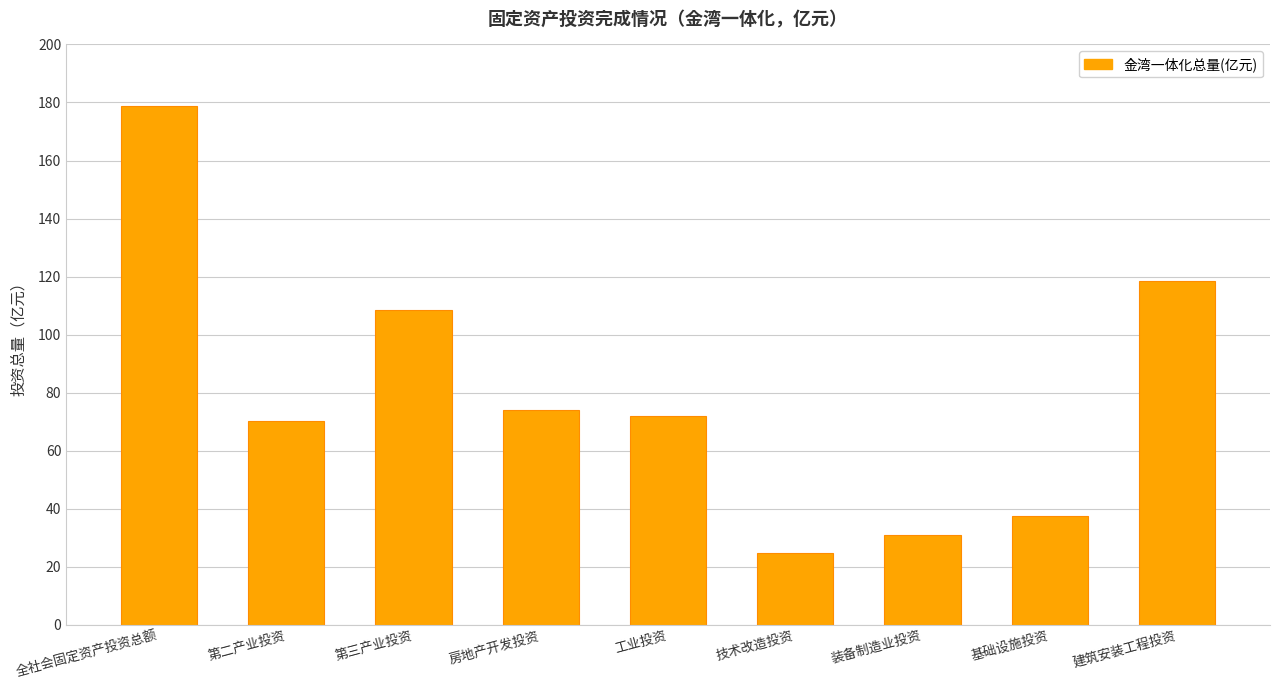

The chart shows a value of 255.4 at 全社会固定资产投资总额. True or false?

False